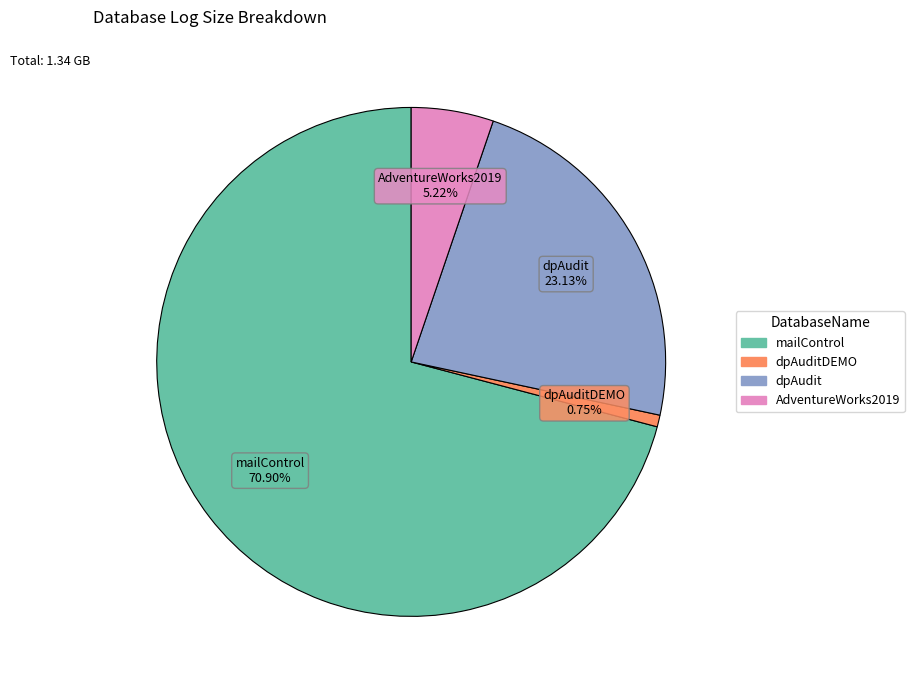

How many slices are in this pie chart?

4